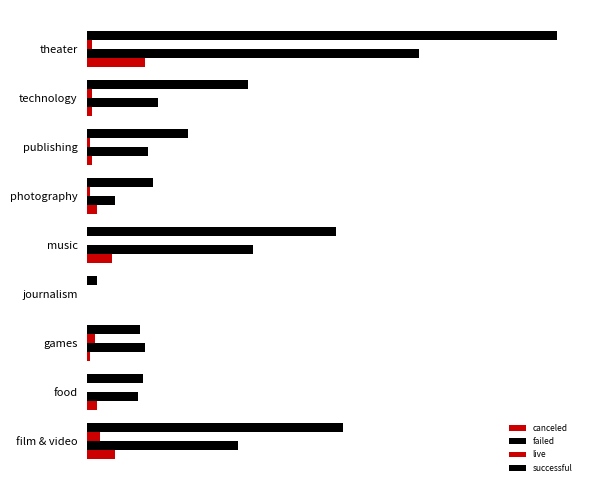

What is the value of the live bar at the 6th from the left?

1